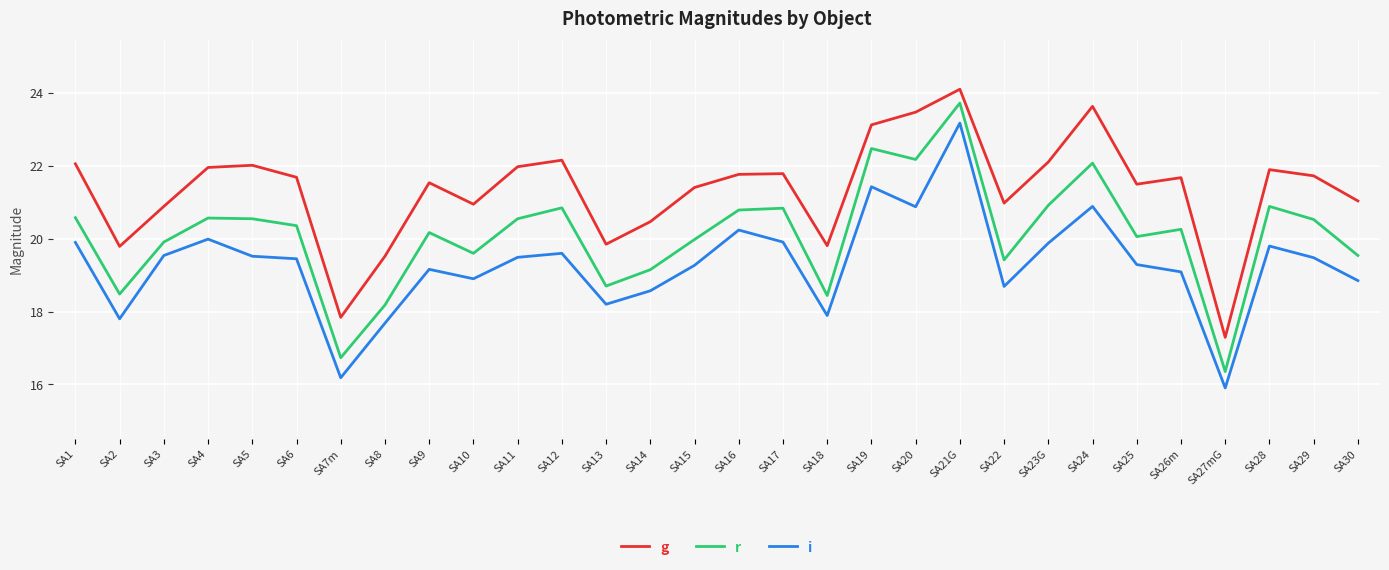

How many series are shown in this chart?

3